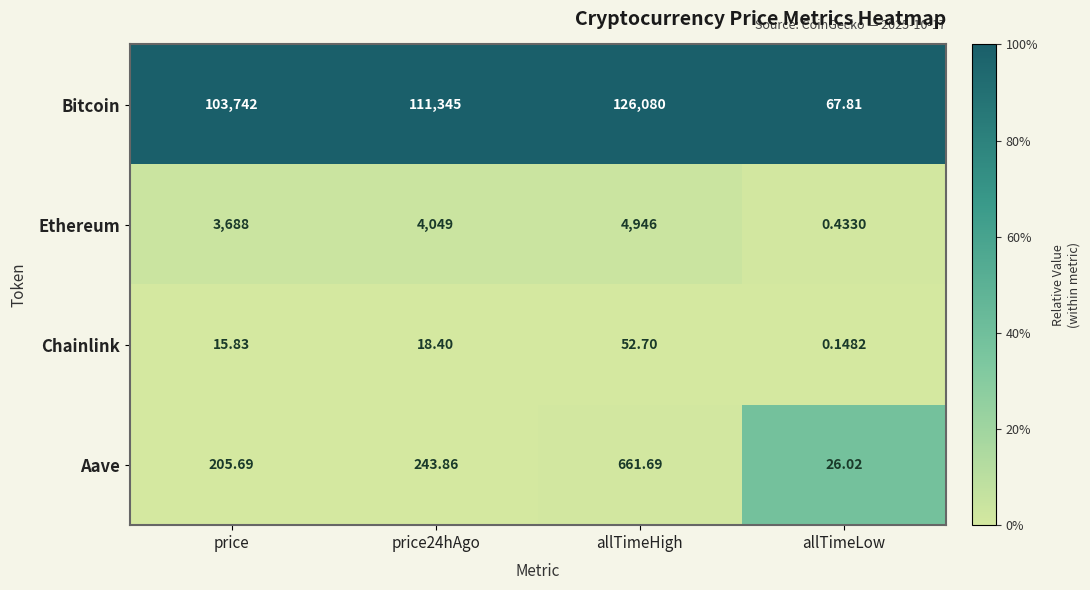

What is the spread (max minus min) of values at price24hAgo?

111326.6